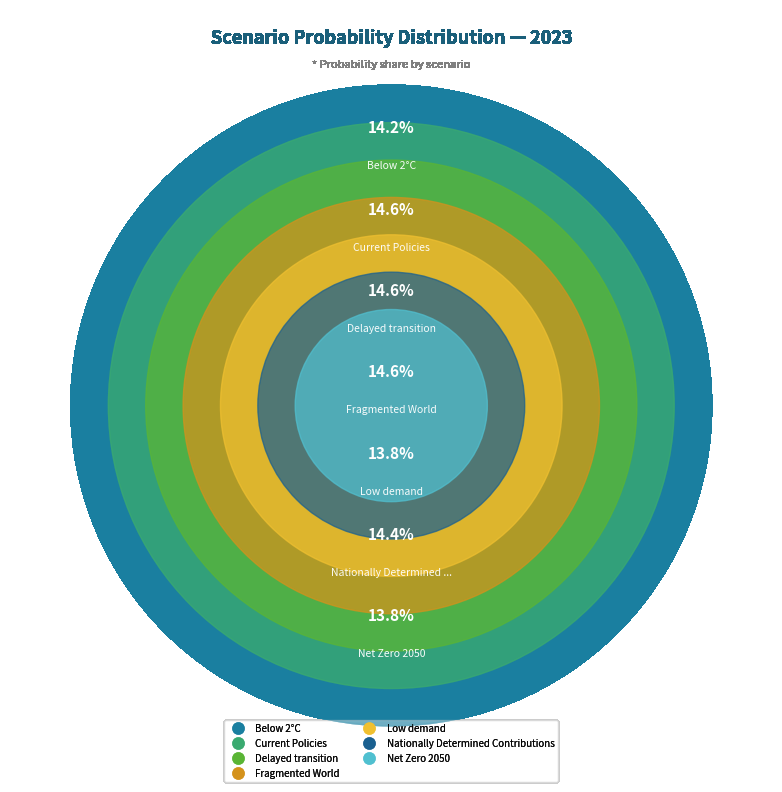

How much of the chart is everything except Current Policies?

85.4%